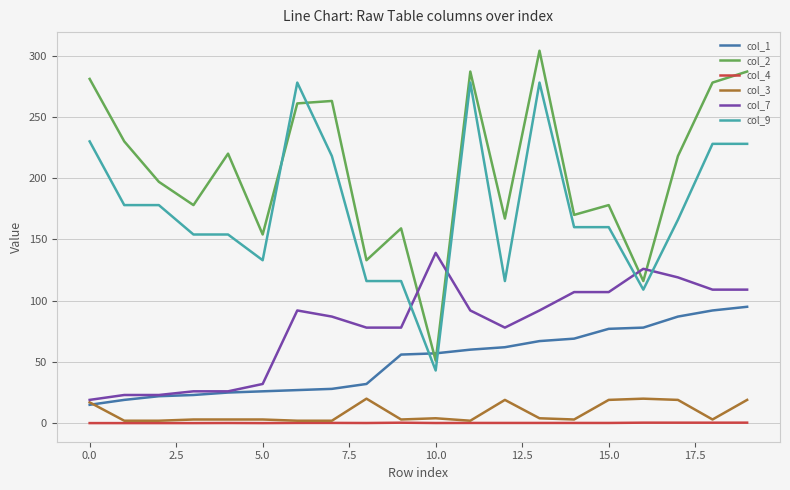

True or false: col_7 and col_9 cross at least once.

True